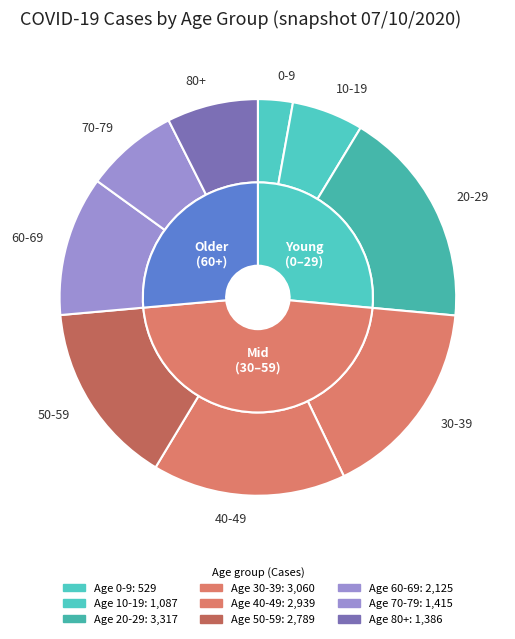

Does 40-49 account for over 50% of the chart?

No